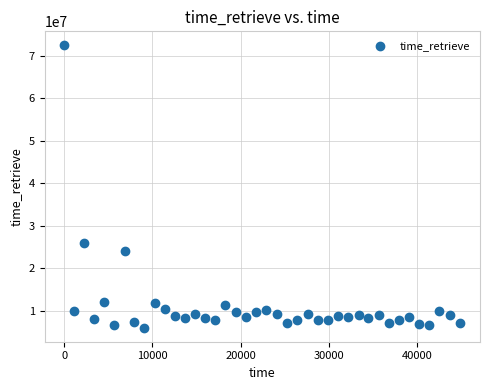

What Y value in the scatter plot is closest to 39226115?

26047594